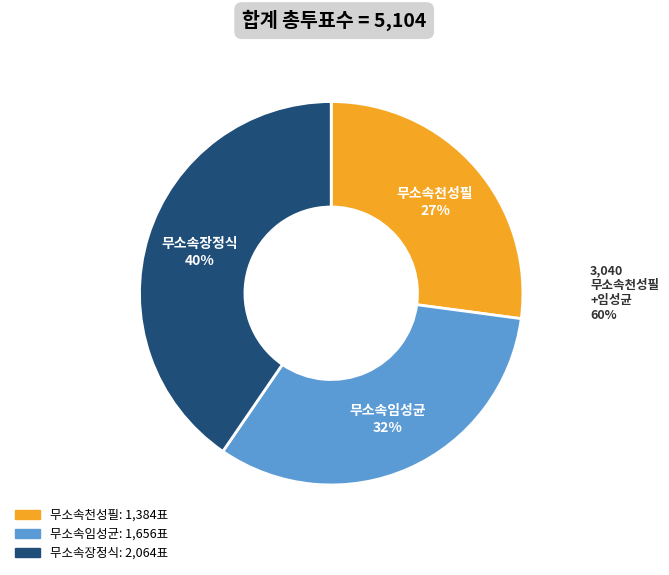

Which slice is the smallest?

무소속천성필